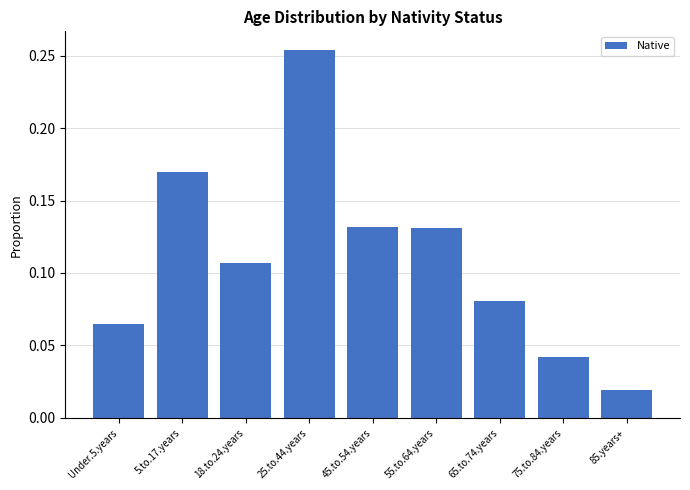

Between 55.to.64.years and 85.years+, which is larger?

55.to.64.years